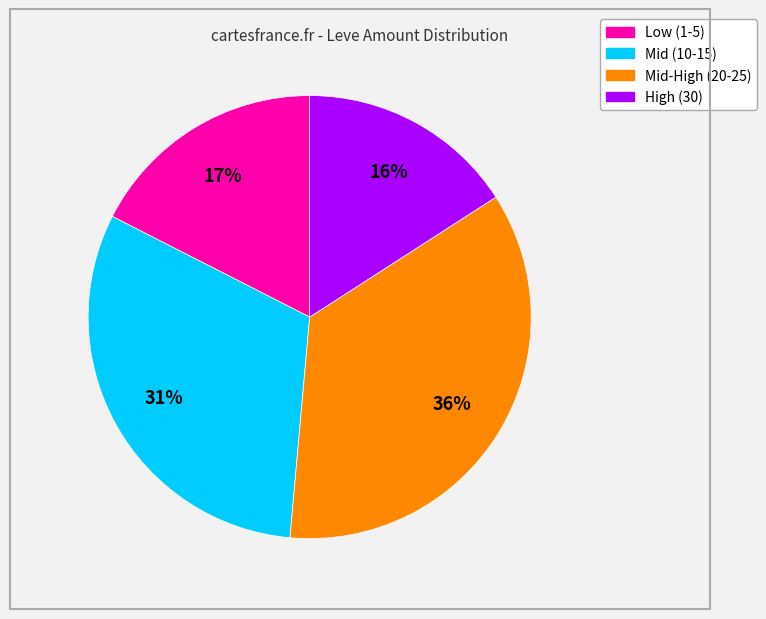

How many segments does this pie chart have?

4